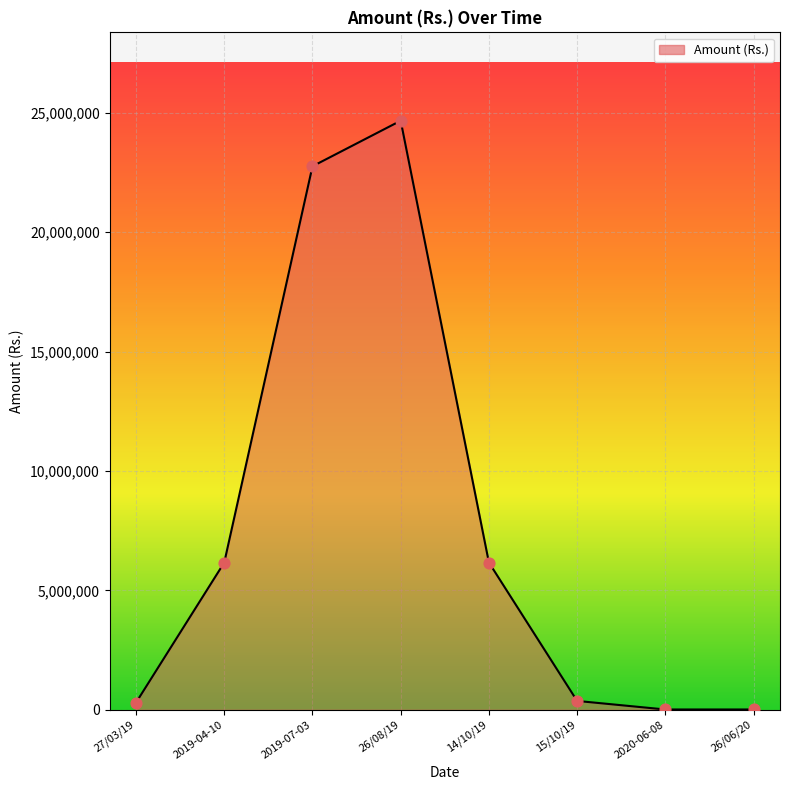

What is the change in value from 26/08/19 to 26/06/20?

-24658530